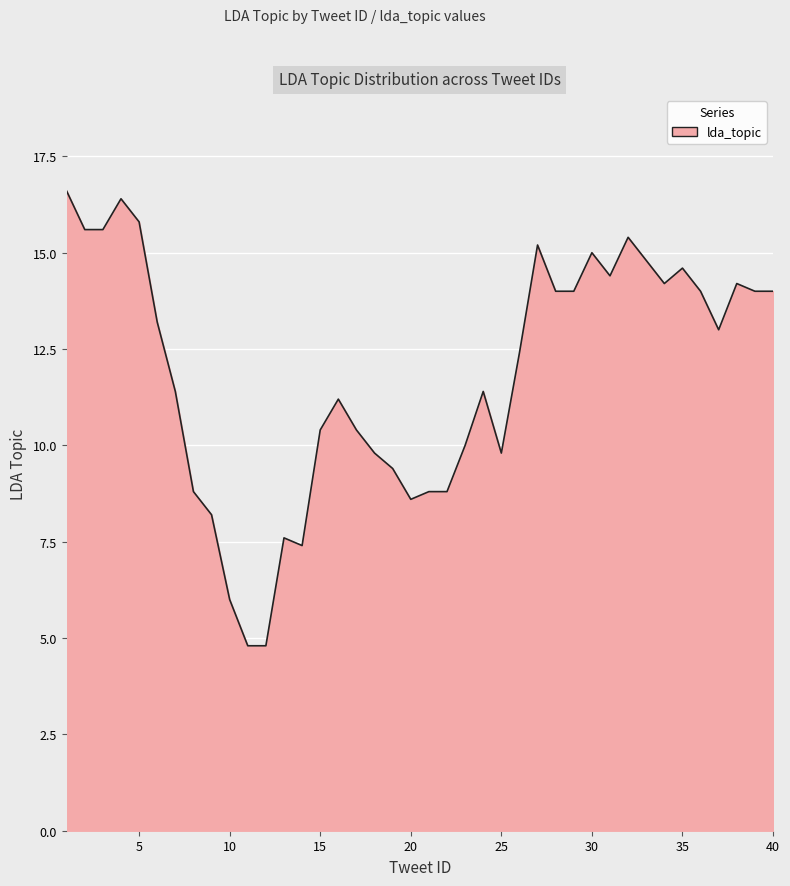

What is the smallest value displayed?

4.8